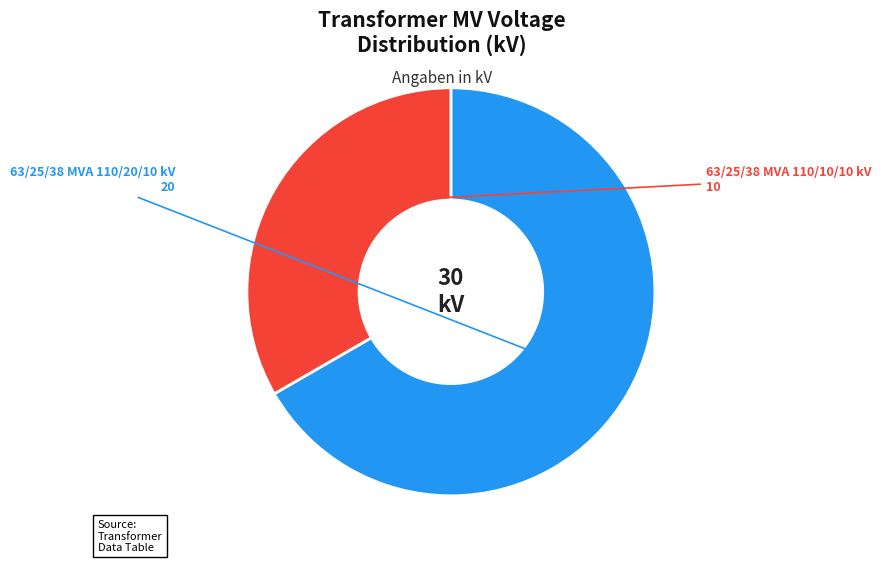

Which category has the smallest portion of the pie?

63/25/38 MVA 110/10/10 kV